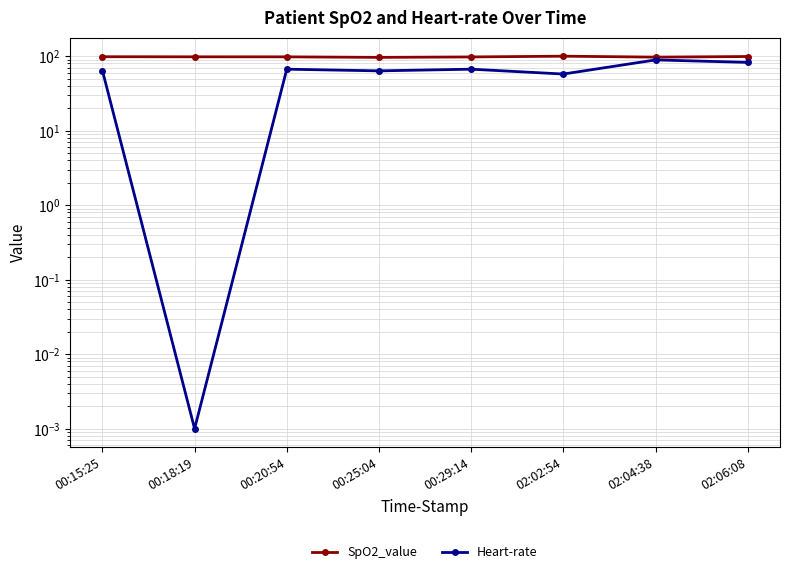

Which series changed the most between 00:25:04 and 02:02:54?

Heart-rate